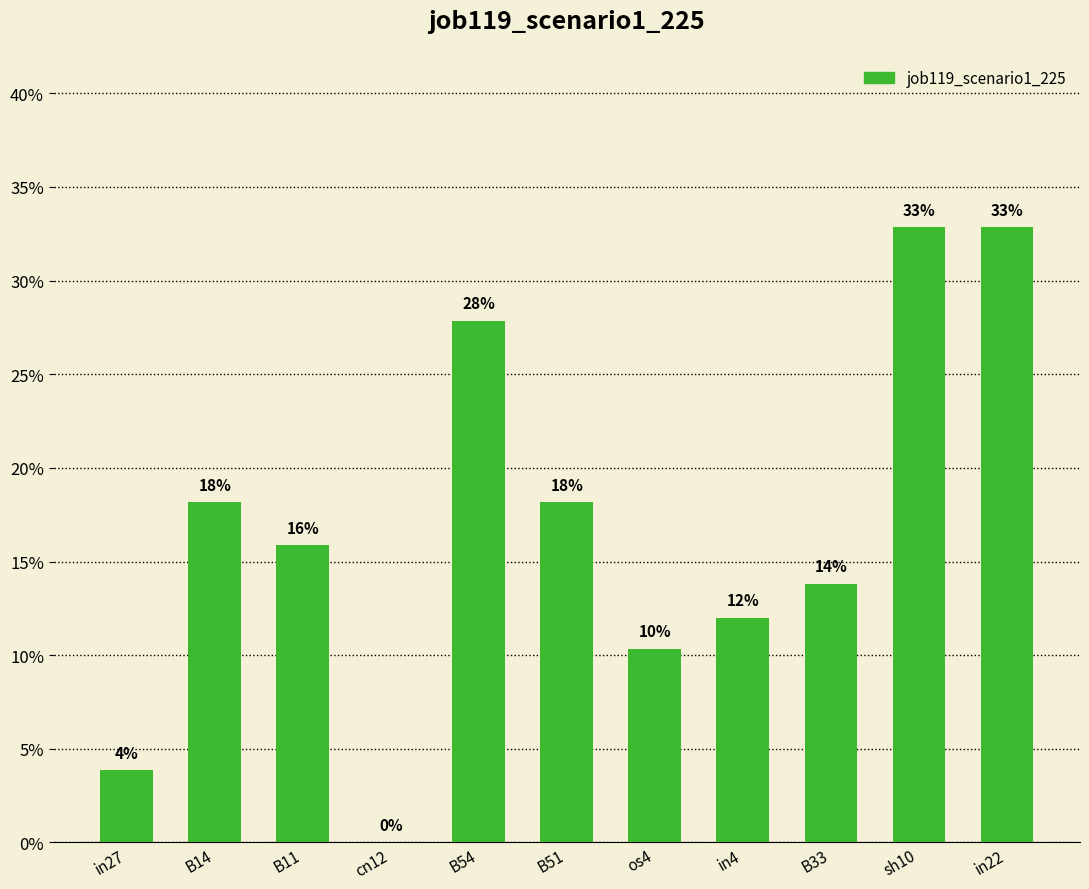

Reading left to right, list all the values displayed in this chart.

0.0	0.2	0.2	0.0	0.3	0.2	0.1	0.1	0.1	0.3	0.3